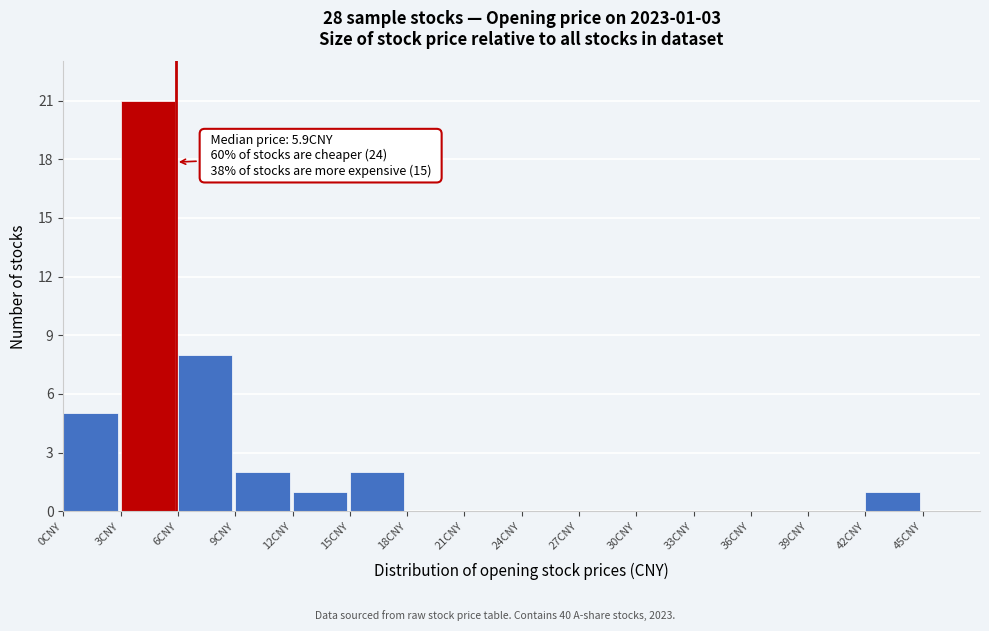

Which range on the x-axis has the tallest bar?

3 to 6